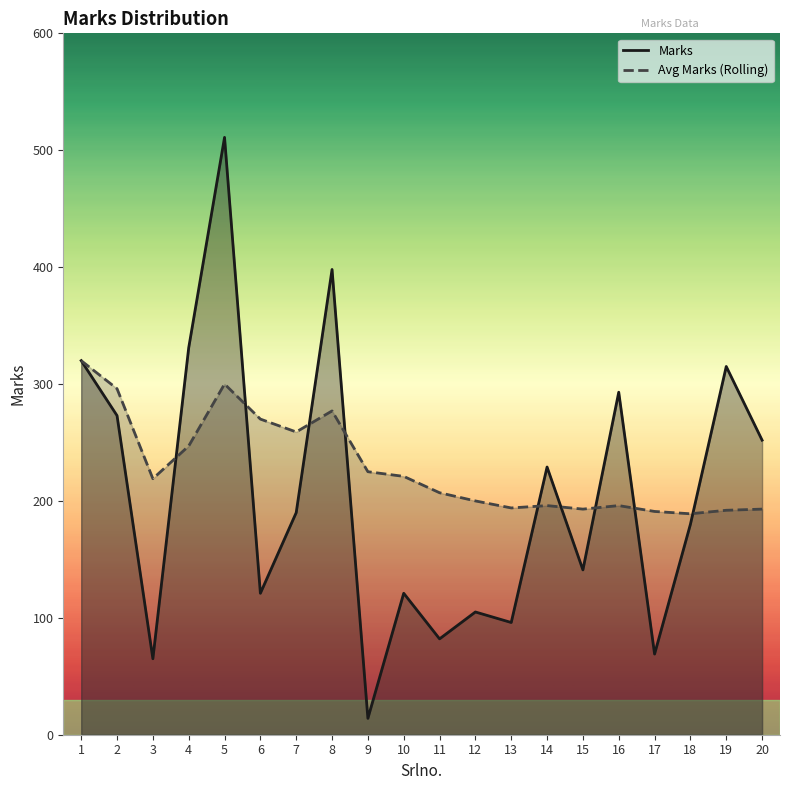

What is the average value of the Marks series?

205